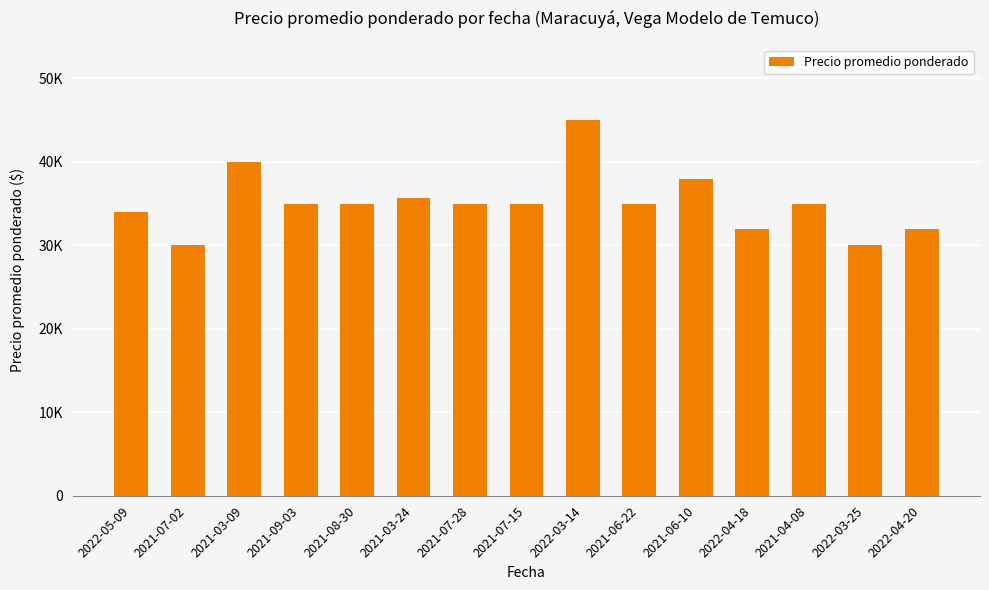

Which has a higher value, 2021-03-09 or 2021-06-22?

2021-03-09